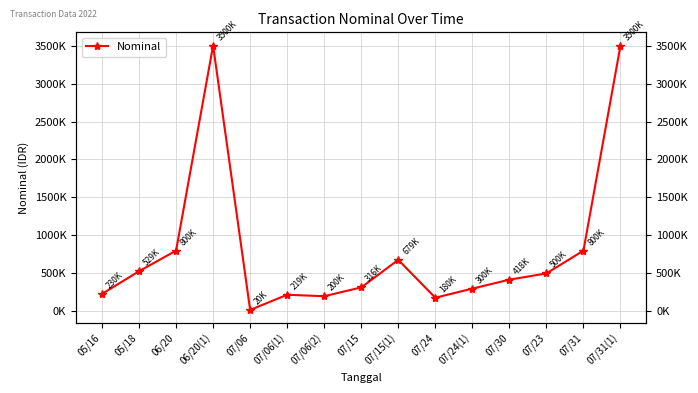

What is the difference between the maximum and minimum values?

3480000